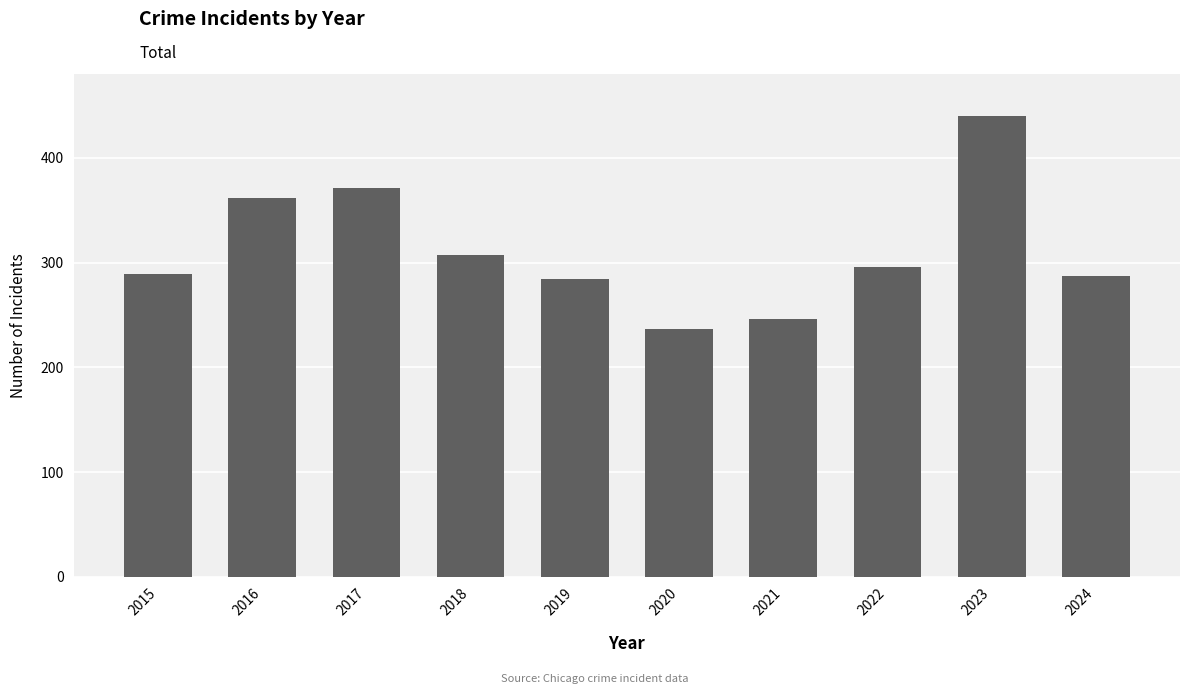

What is the minimum value shown in the chart?

237